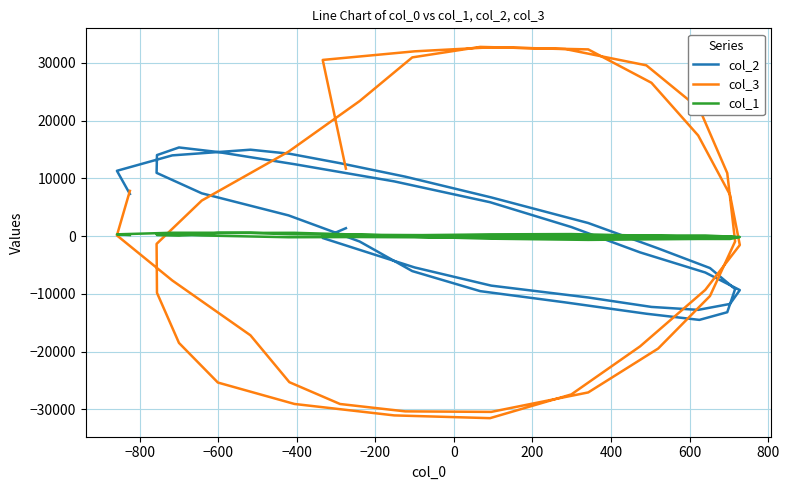

How many values in the col_3 series are below -942?

20